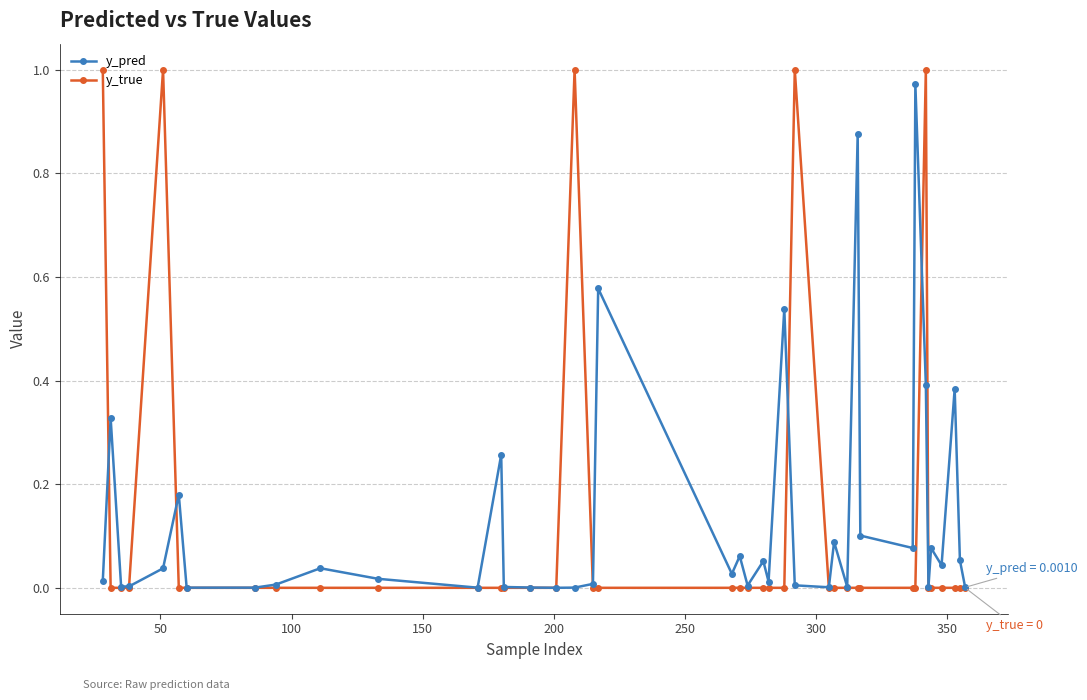

True or false: y_true has more than 1 points higher than both neighbors.

True